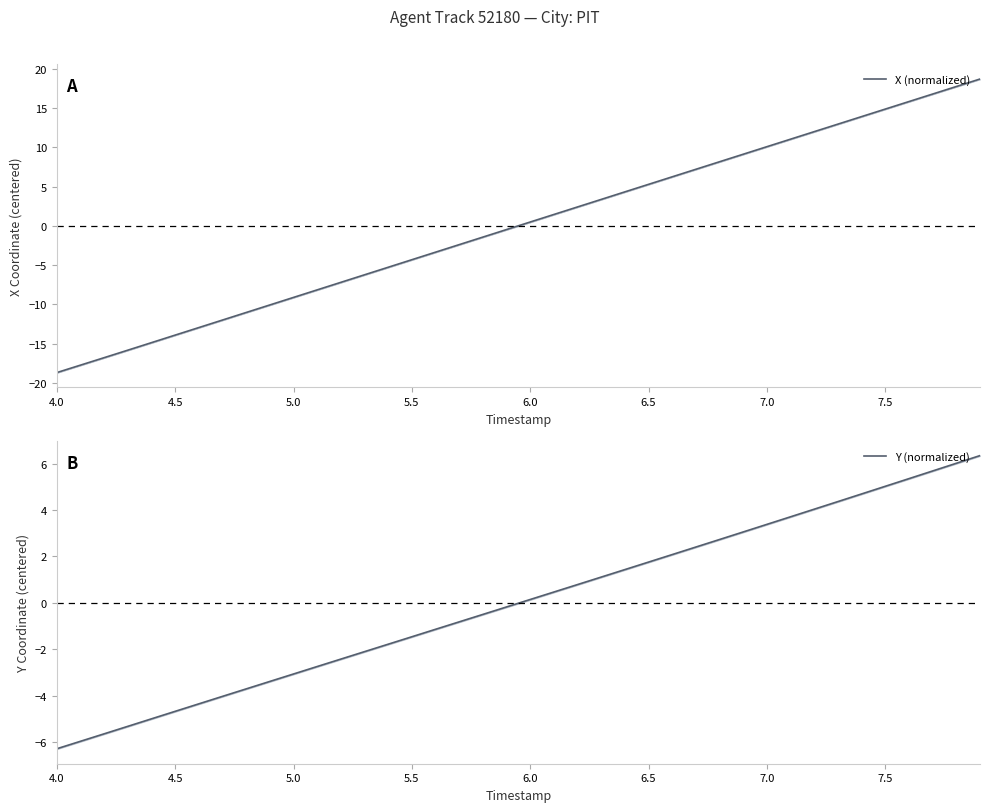

List the series in order of their overall mean, highest first.

Y (normalized), X (normalized)